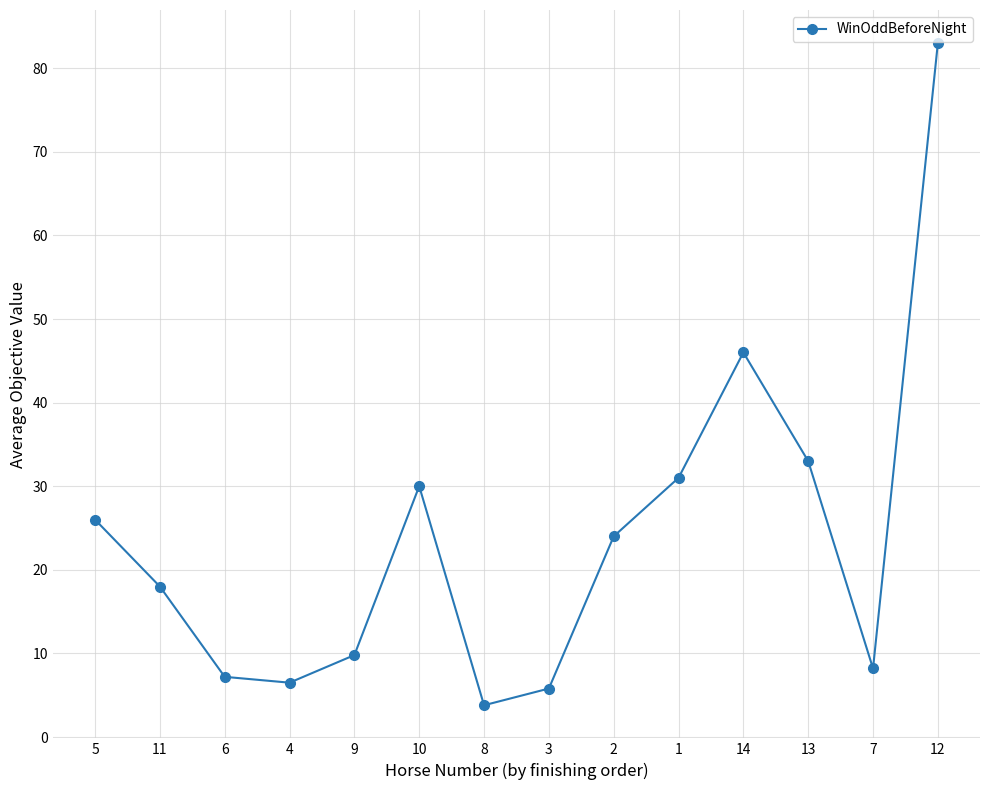

What position from the left is 5?

1